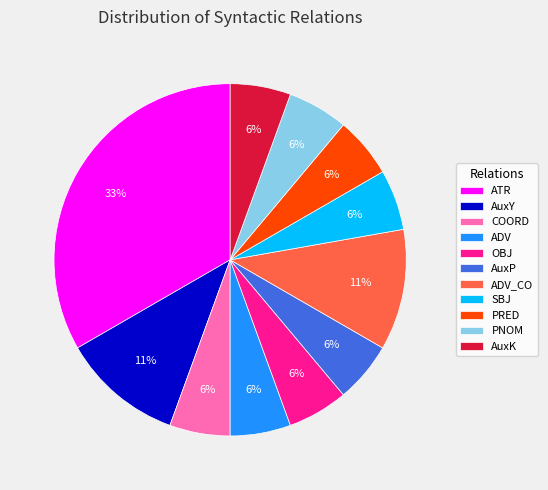

What percentage is the COORD slice, to the nearest percent?

6%